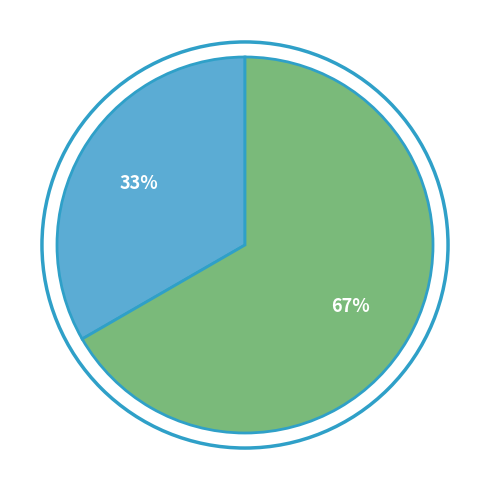

How many segments does this pie chart have?

2